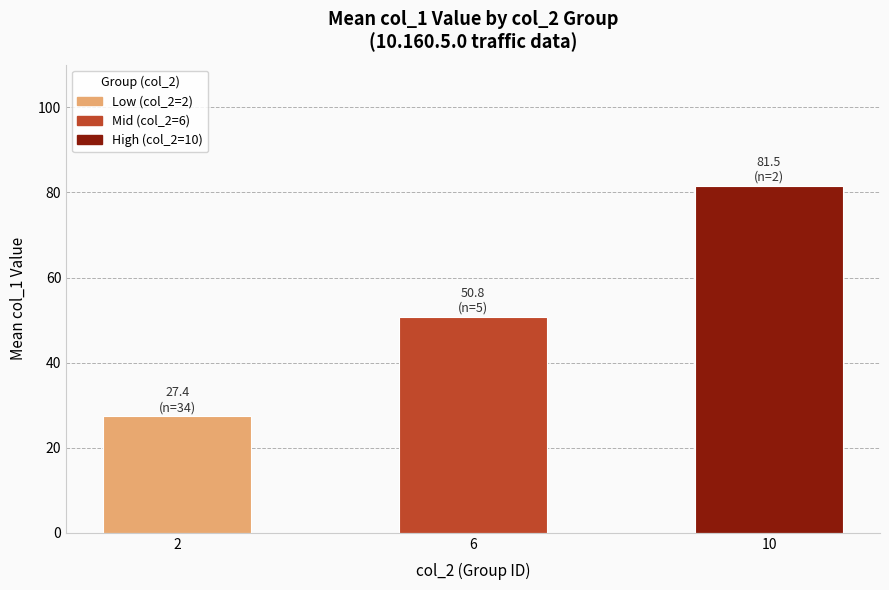

The chart shows a value of 12.0 at 6. True or false?

False